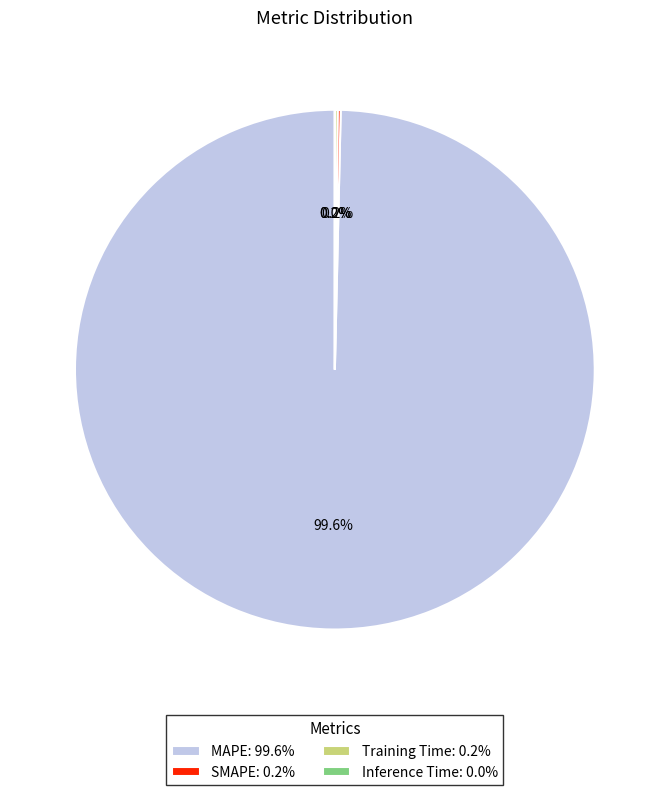

Does MAPE: 99.6% account for over 50% of the chart?

Yes